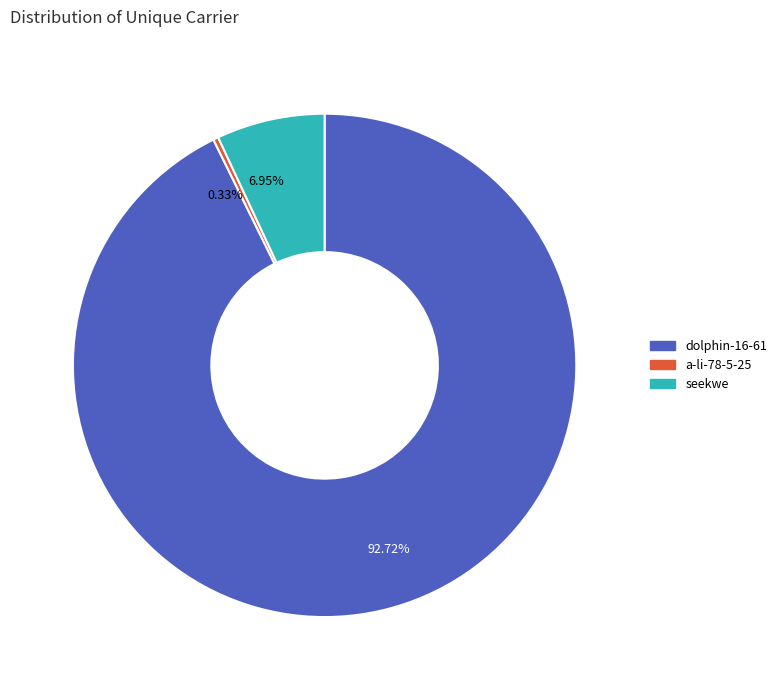

To the nearest percent, what portion does seekwe represent?

7%